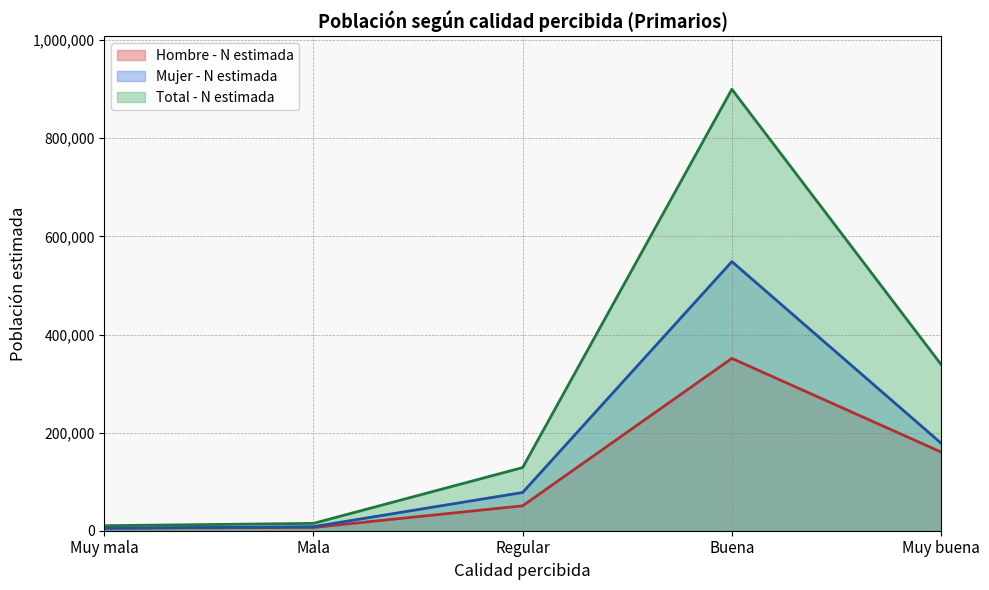

At which category does Hombre - N estimada reach its first local peak?

Buena